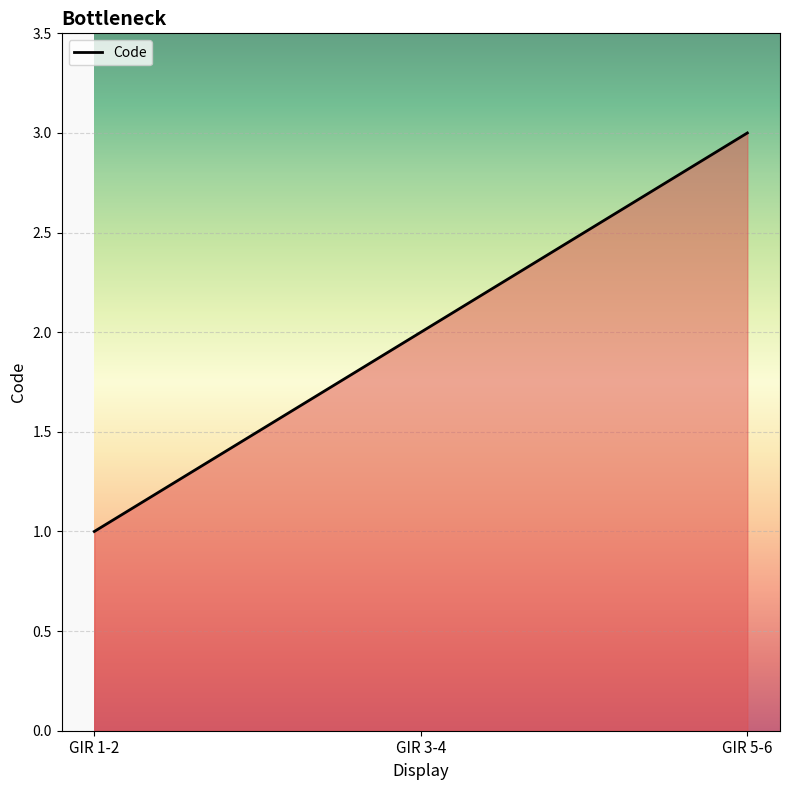

How many distinct data groups are displayed?

1